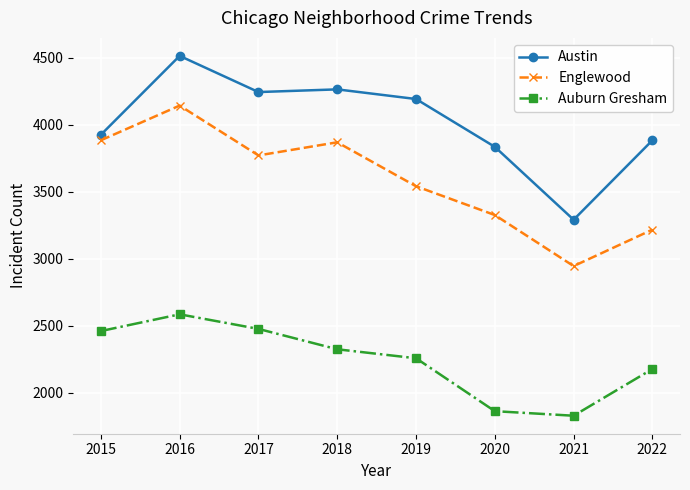

How many interior local peaks does the Auburn Gresham series have?

1